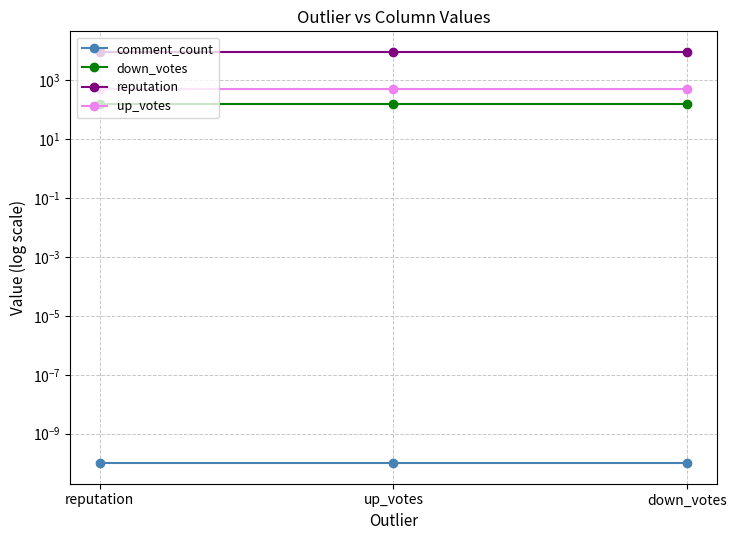

What is the minimum value for reputation?

9331.0